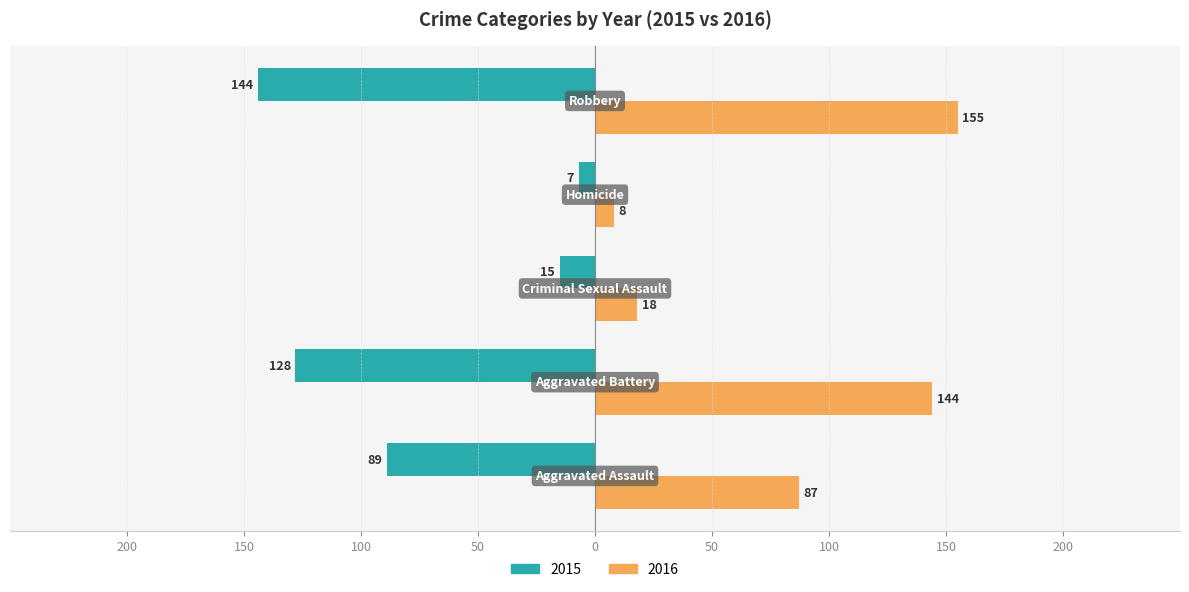

What are all the series names shown in the legend?

2015, 2016